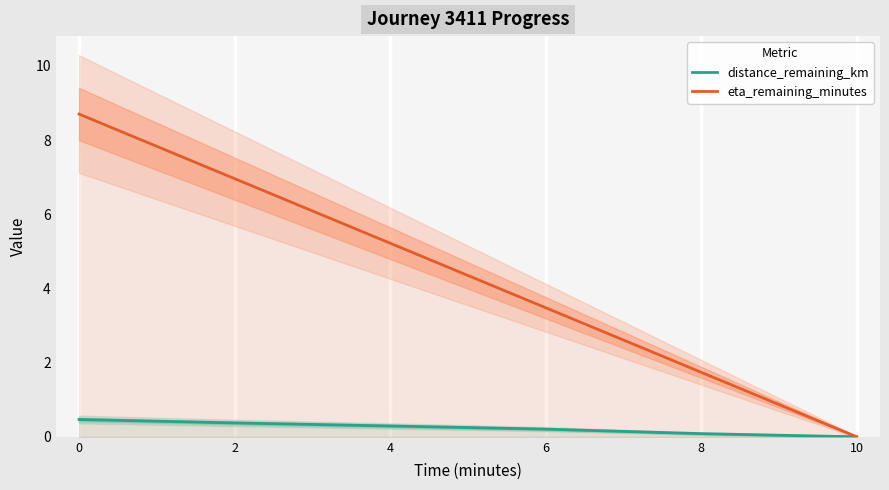

The eta_remaining_minutes series shows 8.7 at 0. True or false?

True